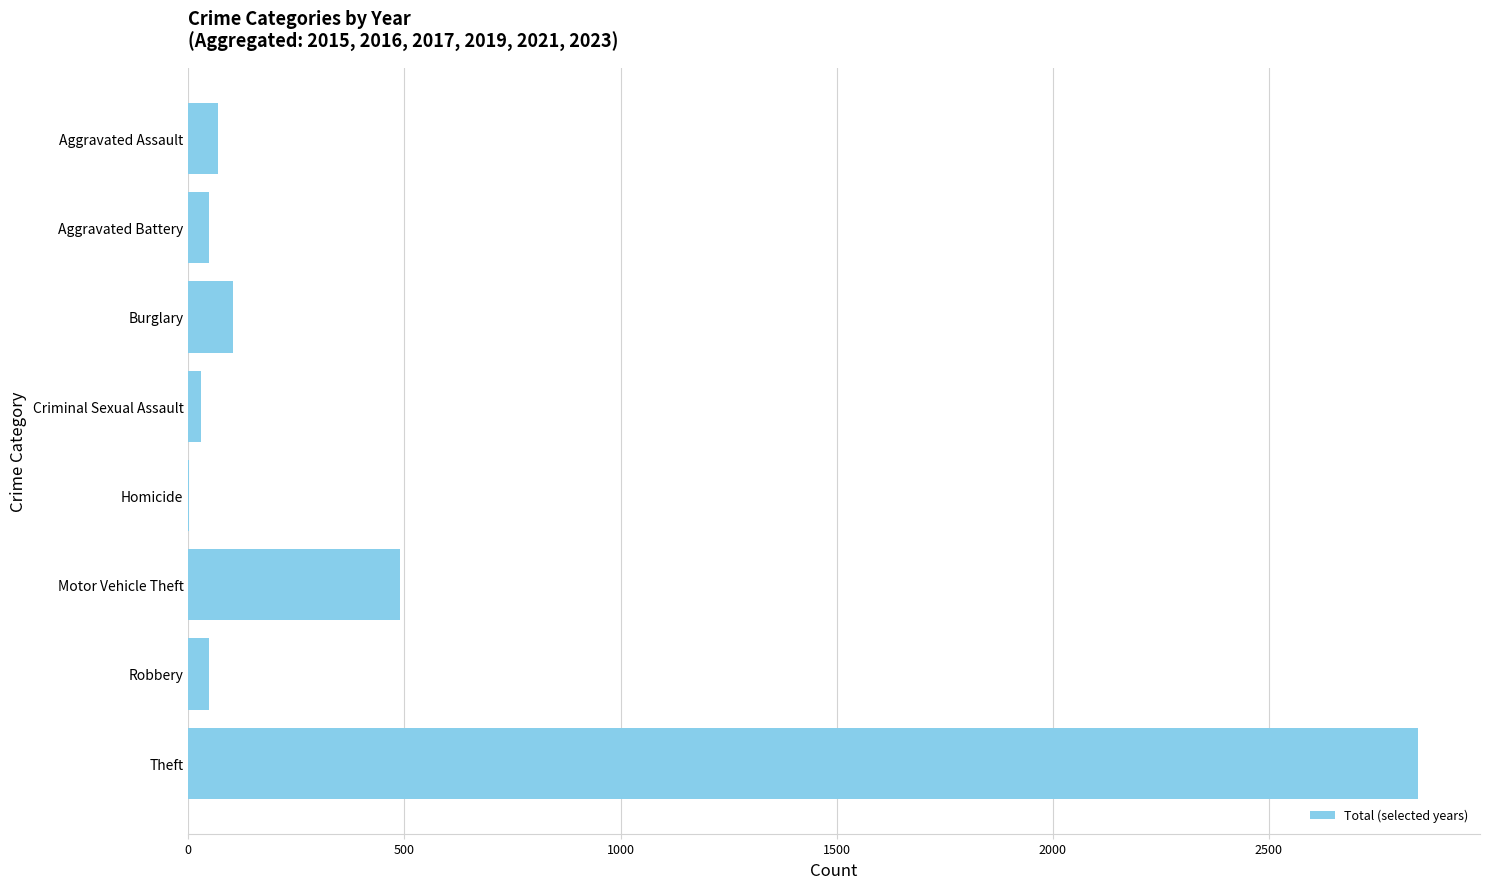

How many categories are shown in the chart?

8